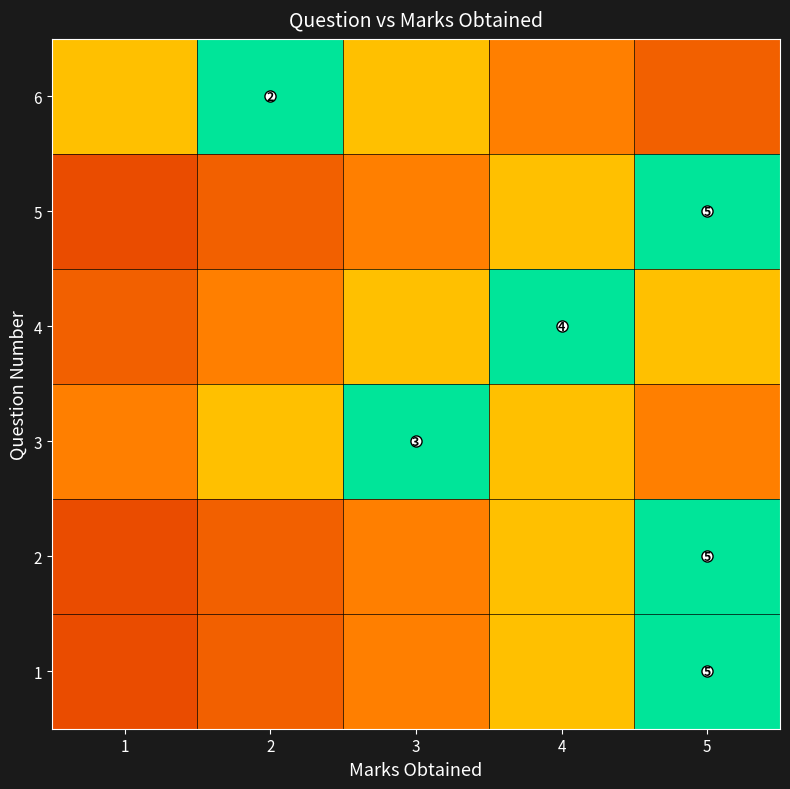

True or false: 2 has a value of 0.3 at 3.

True